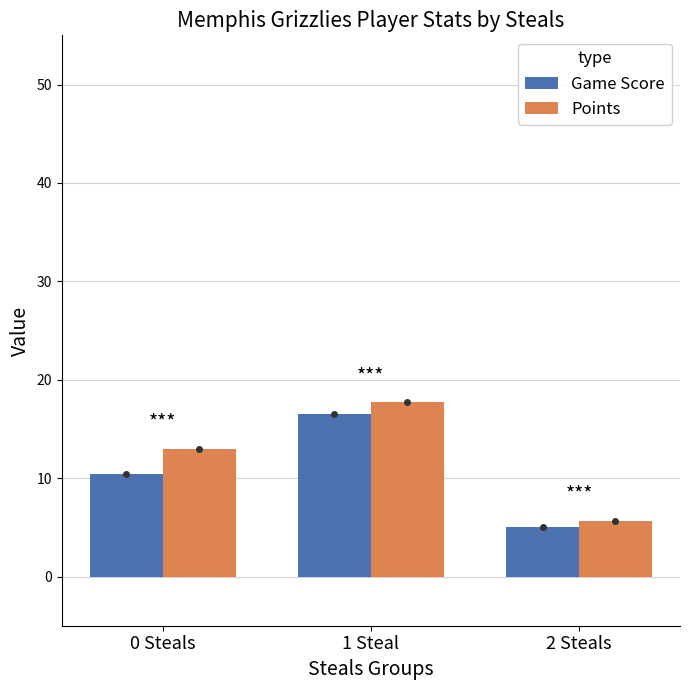

What is the maximum value for Points?

17.8